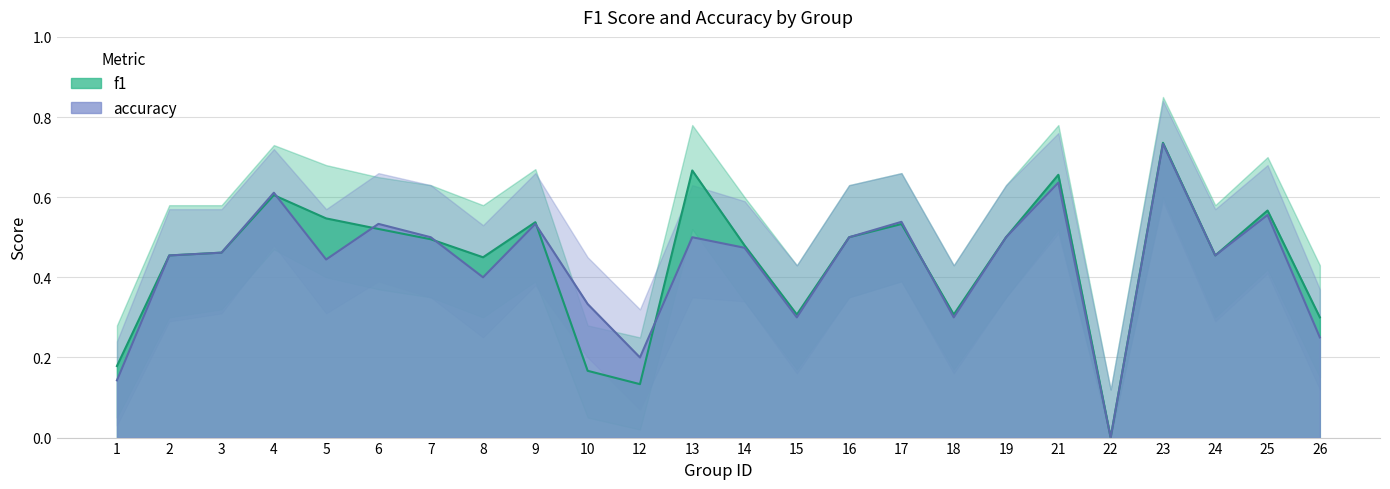

What is the sum of the f1 values at 25 and 16?

1.1